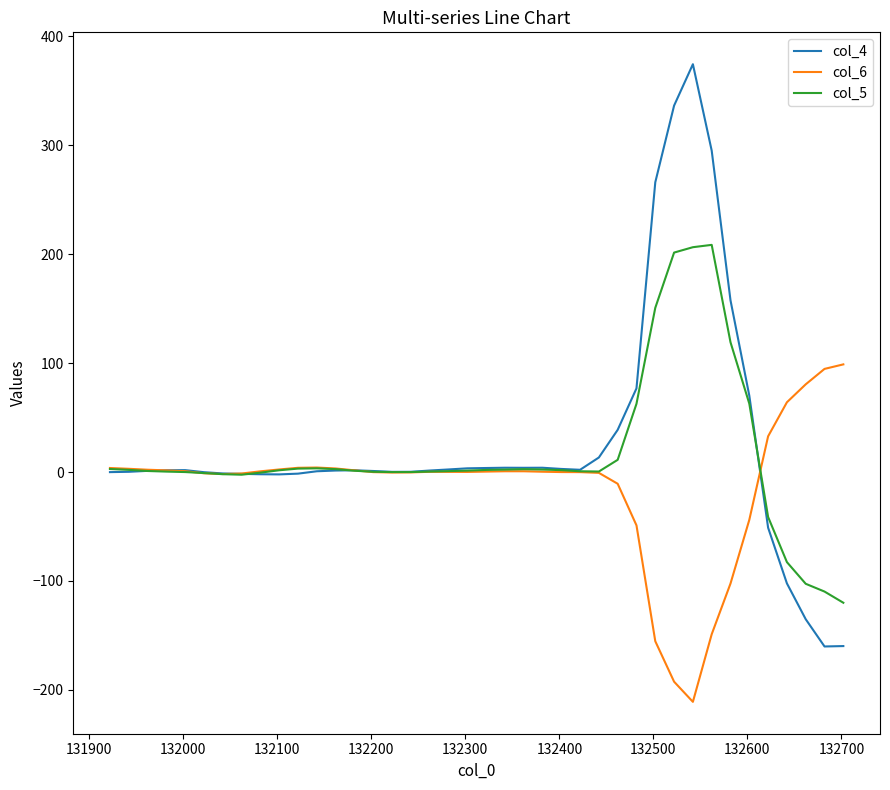

What is the minimum value shown in the chart?

-211.0